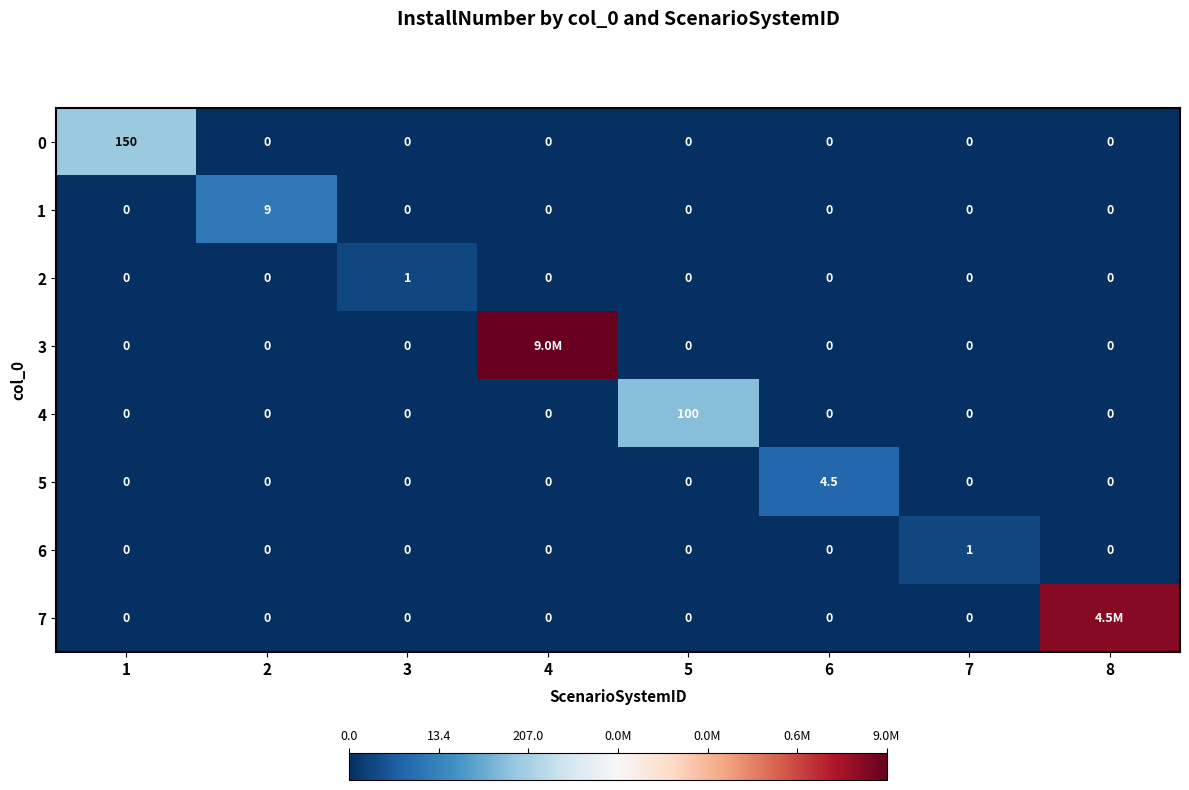

How many distinct data groups are displayed?

8